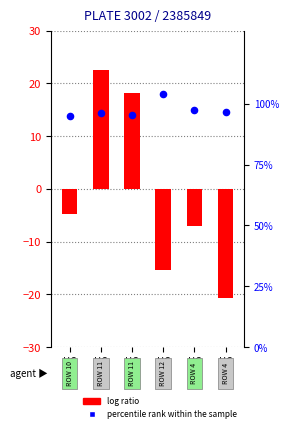

What are all the series names shown in the legend?

log ratio, percentile rank within the sample